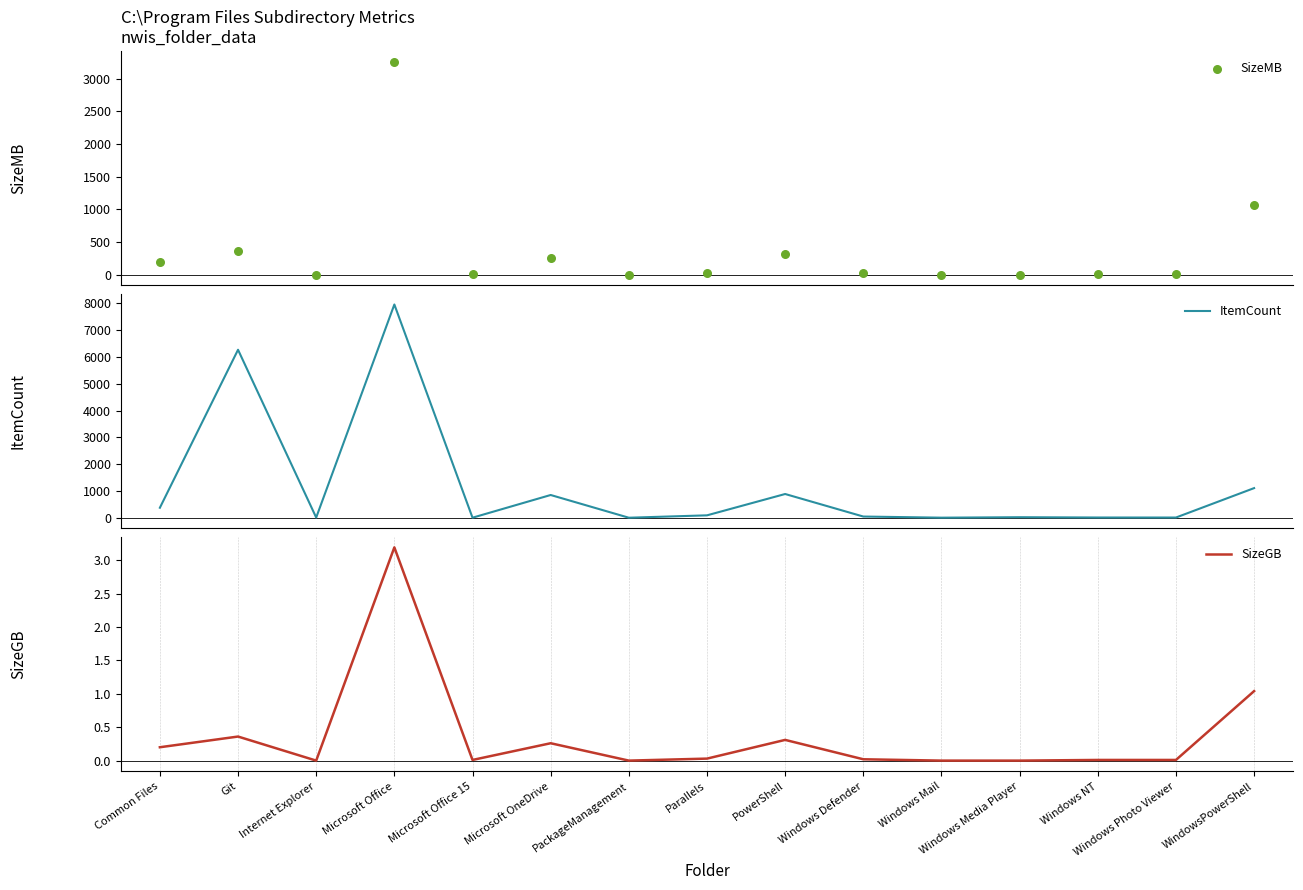

Is the value of SizeMB at Windows NT greater than the value of SizeGB at Microsoft Office 15?

Yes